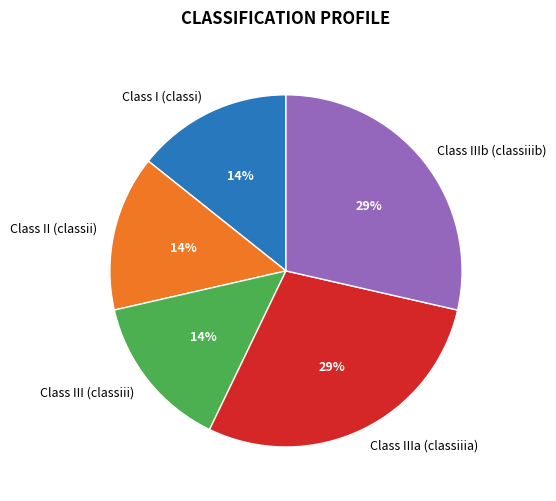

To the nearest percent, what is the average slice percentage?

20%